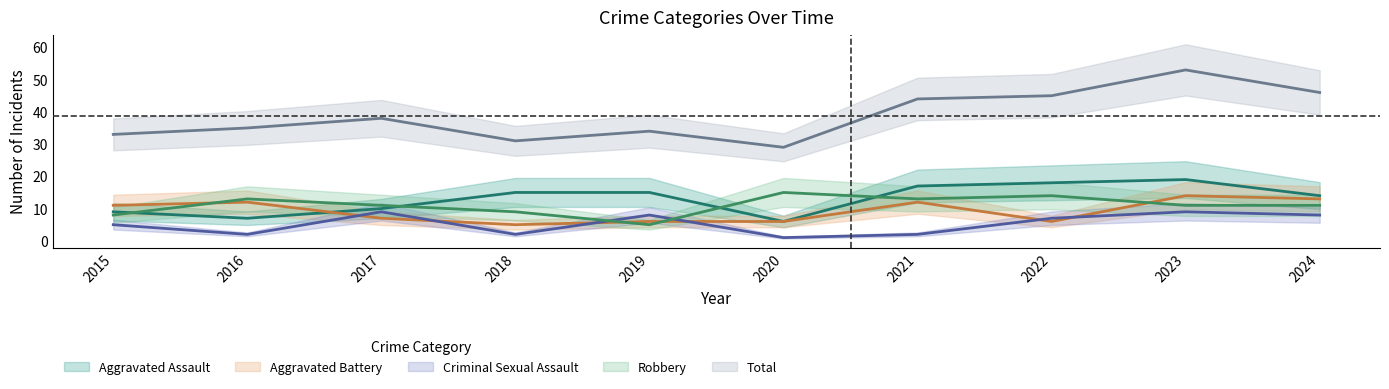

List the series in order of their peak value, lowest first.

Criminal Sexual Assault, Aggravated Battery, Robbery, Aggravated Assault, Total